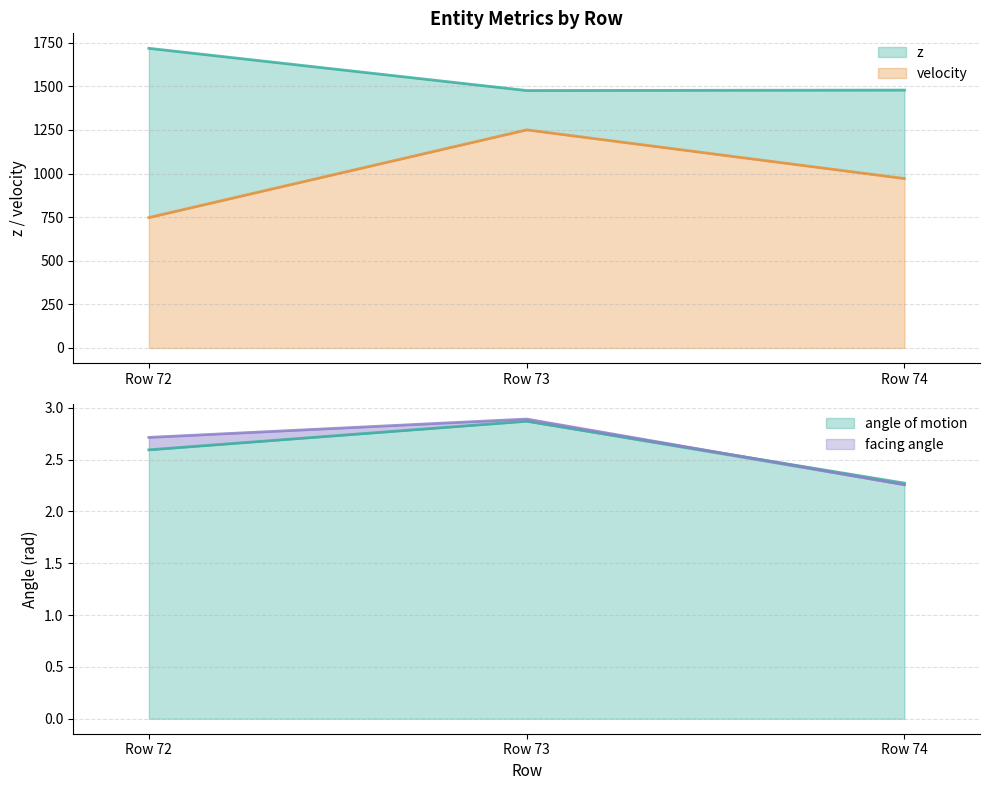

What is the maximum value shown in the chart?

1717.8